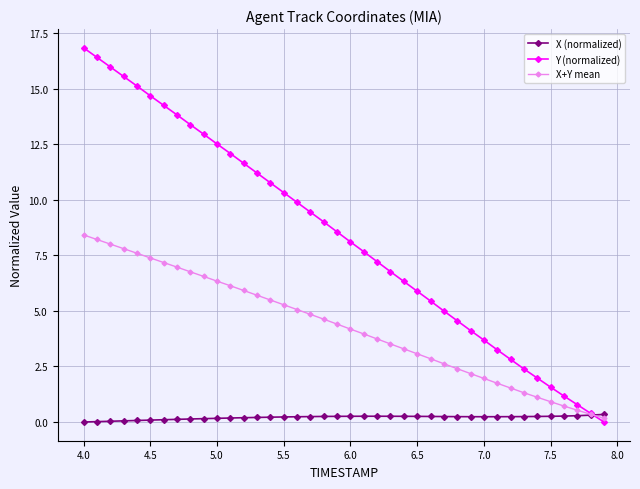

Which series has the largest total across all categories?

Y (normalized)